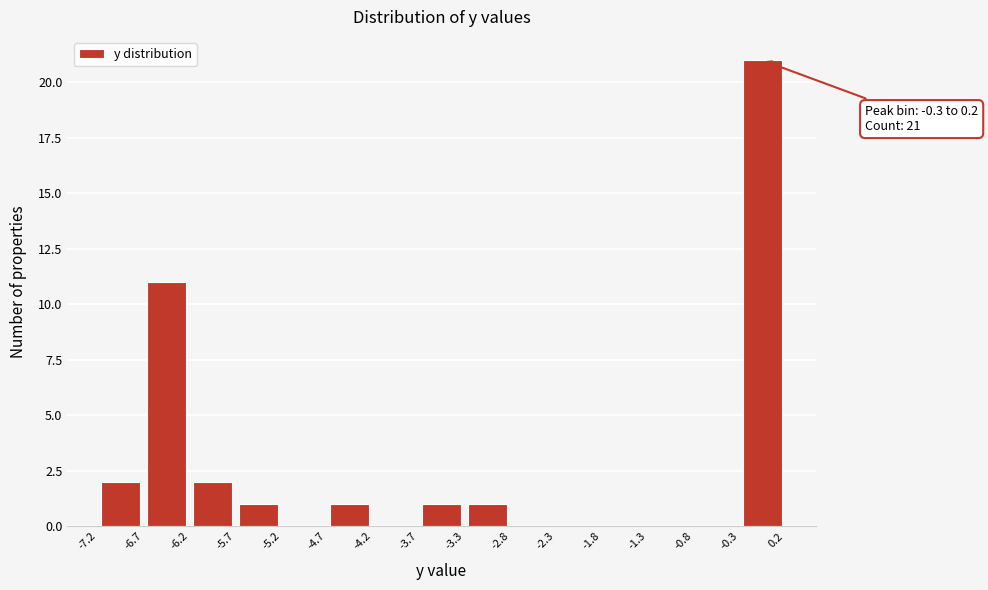

Over which range of the x-axis is the bar tallest?

-0.3 to 0.2